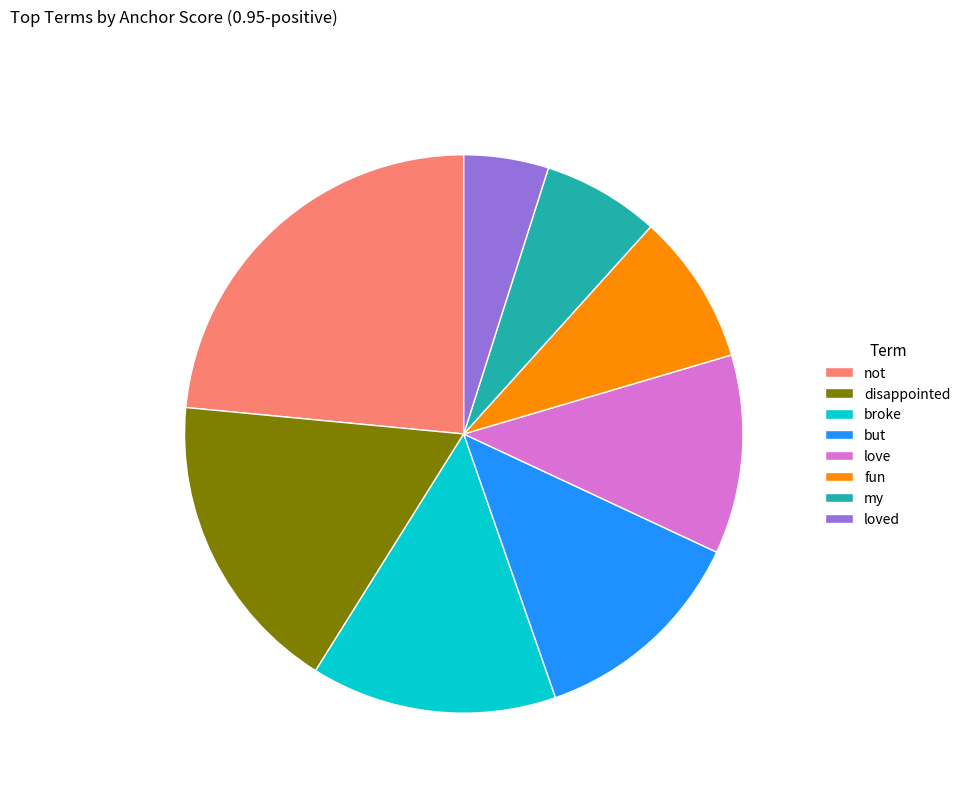

Combined, do not and disappointed account for over 50%?

No